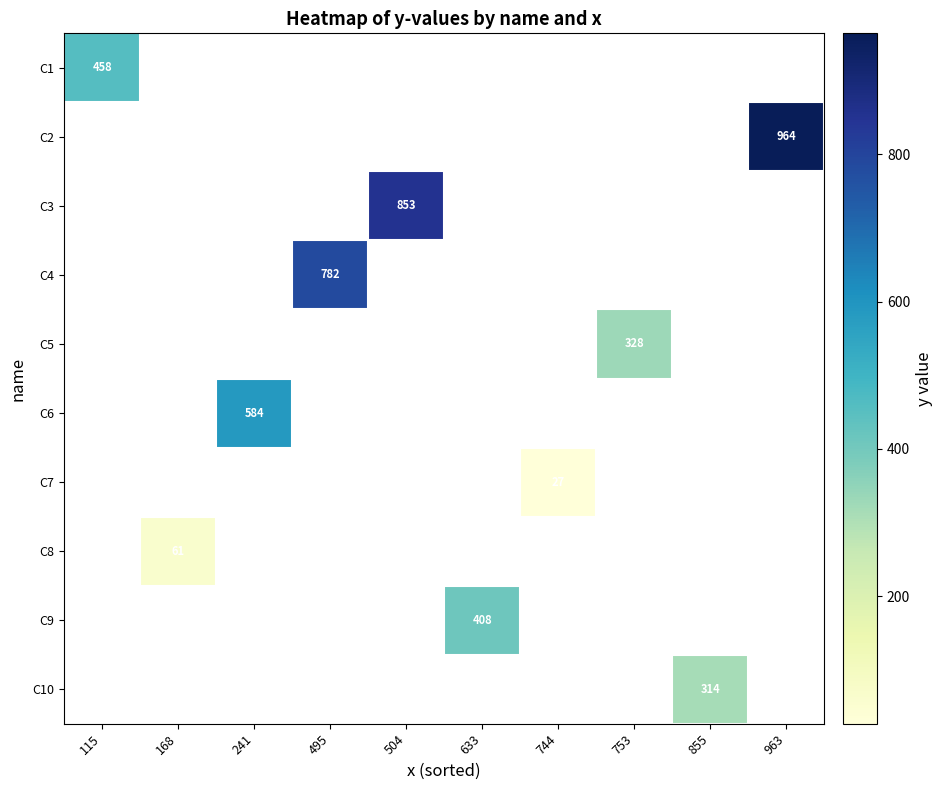

What is the maximum value for C1?

458.0